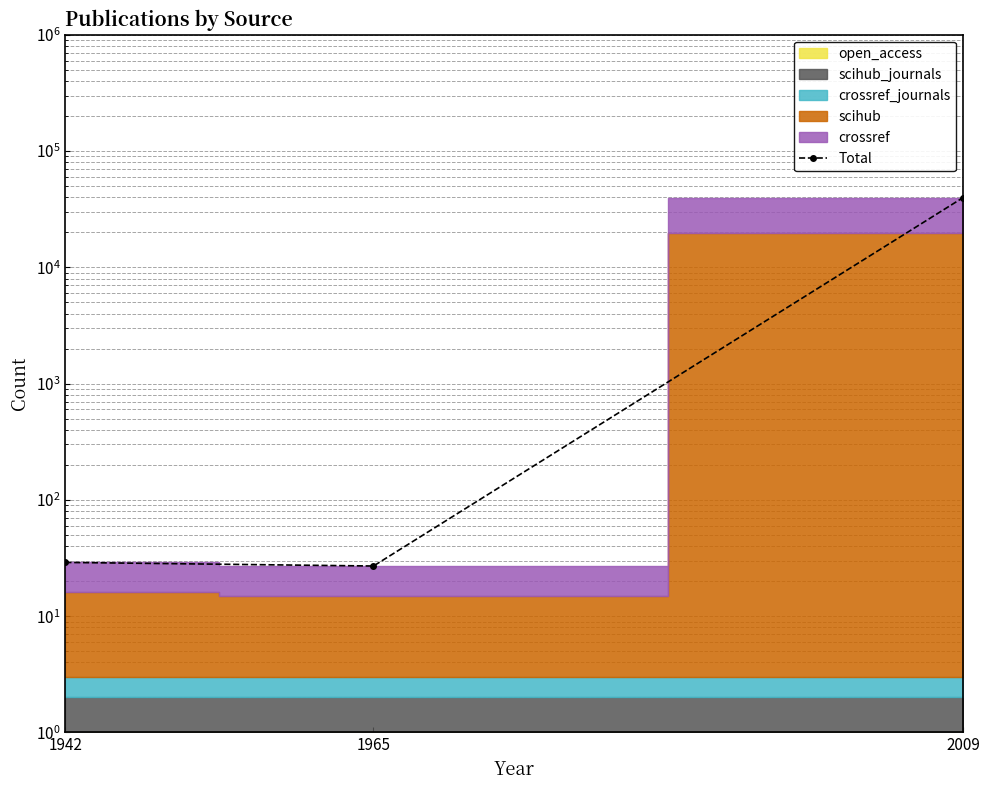

What is the change in value from 1942 to 2009?

+39722